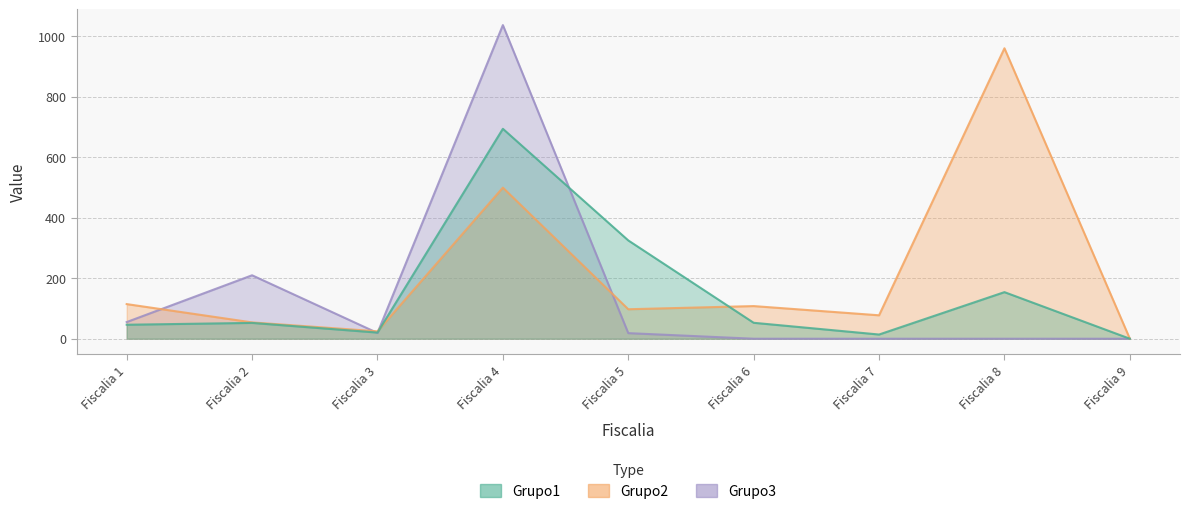

True or false: Grupo3 has a value of -393.9 at Fiscalia 9.

False